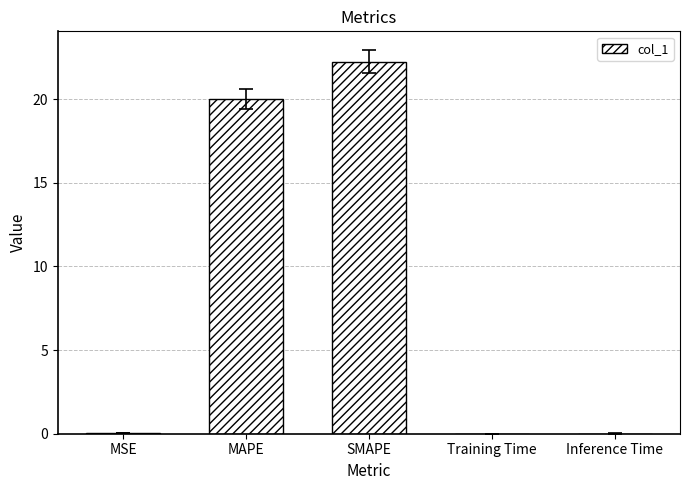

At which category does the chart reach its peak across all series?

SMAPE